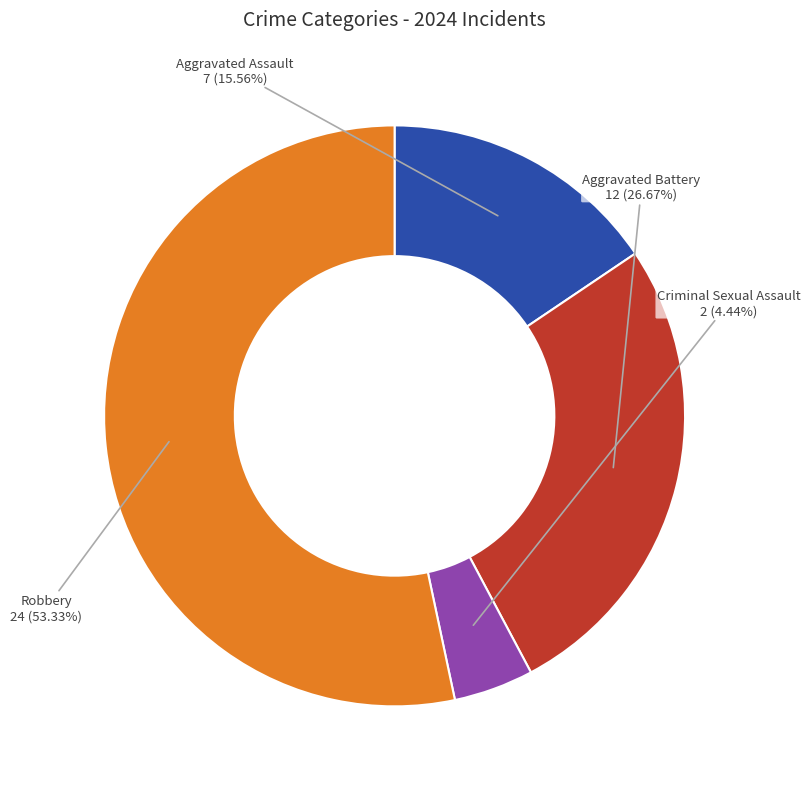

True or false: Criminal Sexual Assault accounts for 4% of the total.

True